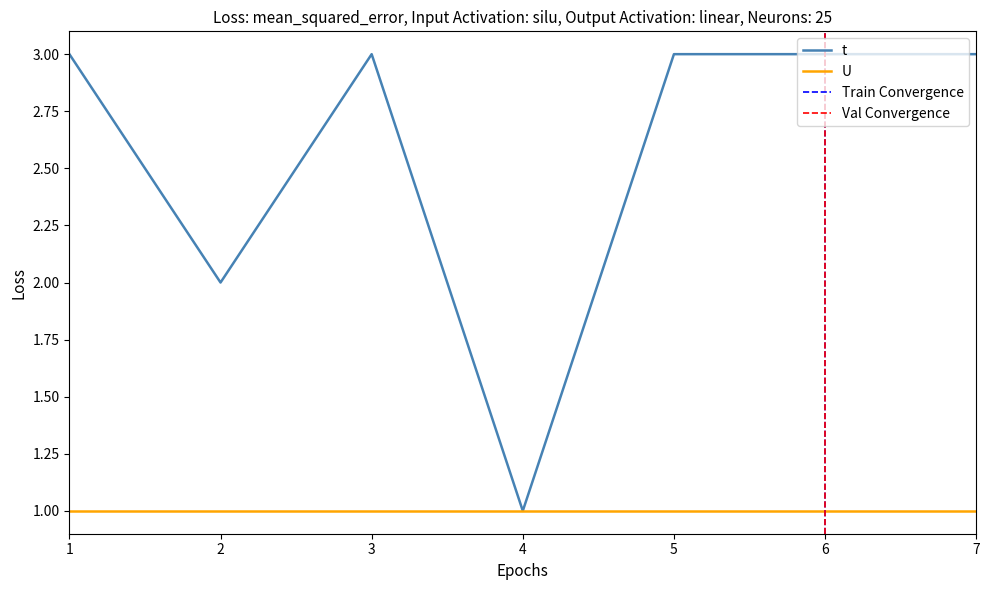

What is the average value?

3